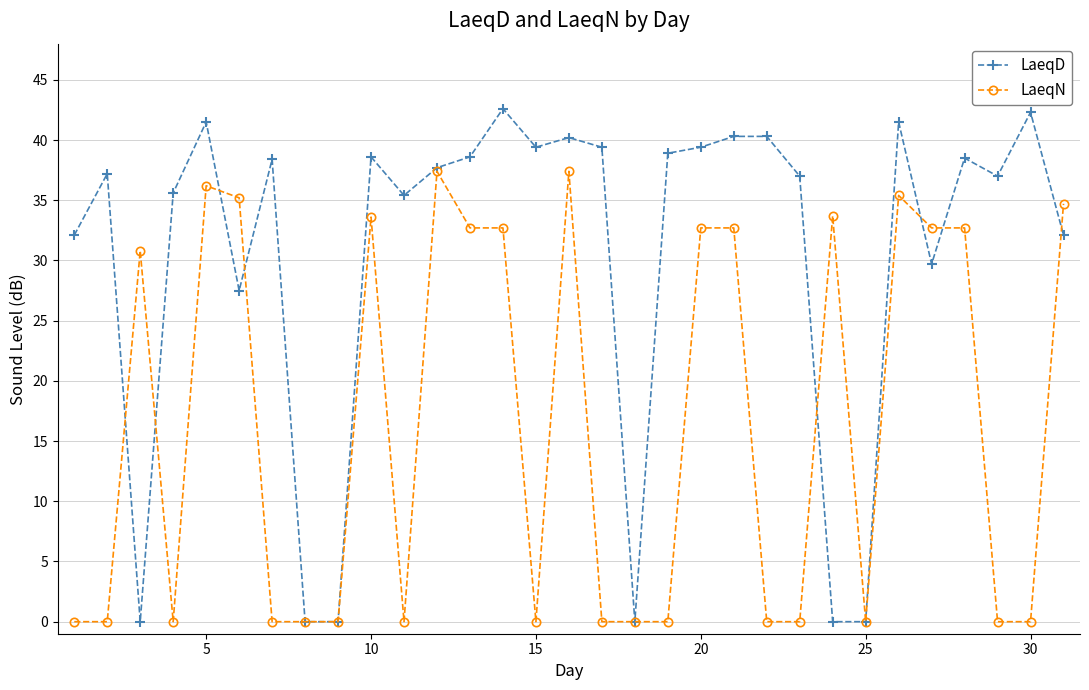

At how many categories does at least one series exceed 17?

27